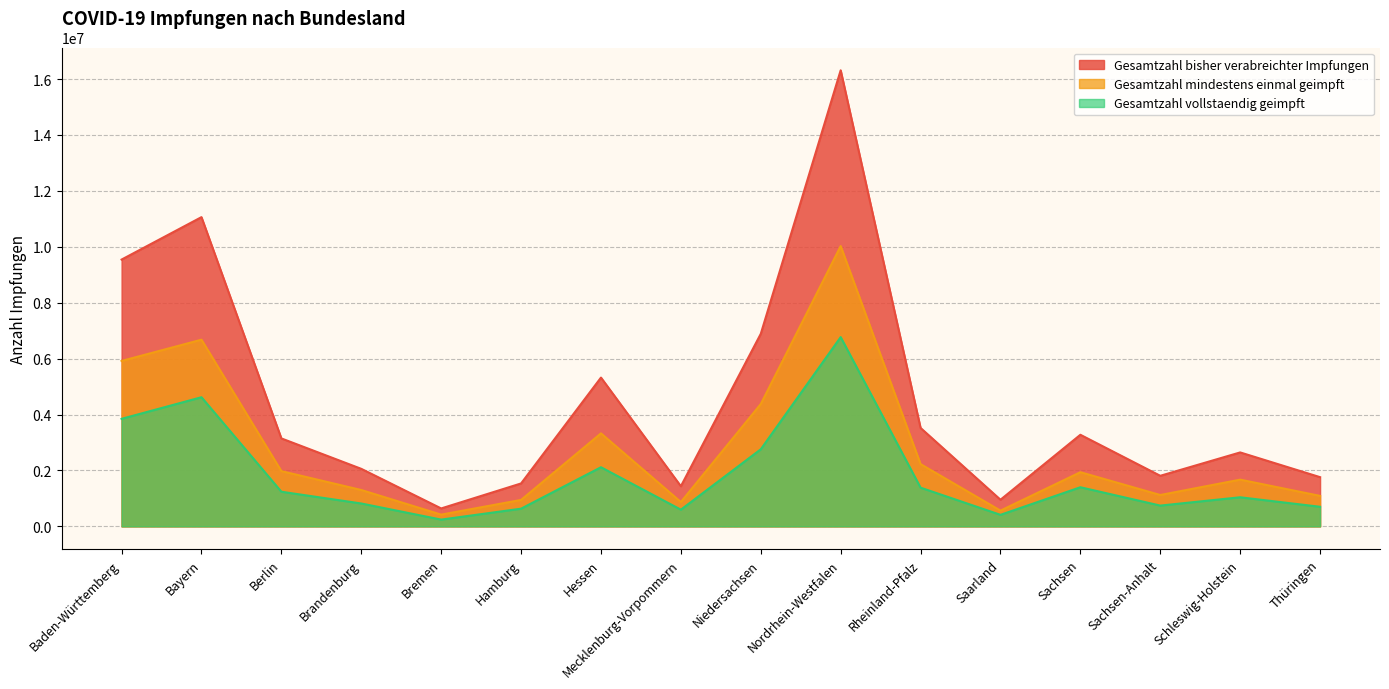

Reading left to right, list all the values displayed in this chart.

Gesamtzahl bisher verabreichter Impfungen: Baden-Württemberg=9543930	Bayern=11061772	Berlin=3145907	Brandenburg=2057472	Bremen=640875	Hamburg=1535387	Hessen=5322290	Mecklenburg-Vorpommern=1435188	Niedersachsen=6887383	Nordrhein-Westfalen=16314296	Rheinland-Pfalz=3520663	Saarland=952662	Sachsen=3276114	Sachsen-Anhalt=1808596	Schleswig-Holstein=2644756	Thüringen=1759737
Gesamtzahl mindestens einmal geimpft: Baden-Württemberg=5917320	Bayern=6677770	Berlin=1975842	Brandenburg=1300620	Bremen=419521	Hamburg=945612	Hessen=3326605	Mecklenburg-Vorpommern=870663	Niedersachsen=4376081	Nordrhein-Westfalen=10026816	Rheinland-Pfalz=2226753	Saarland=562714	Sachsen=1937096	Sachsen-Anhalt=1121727	Schleswig-Holstein=1670991	Thüringen=1090117
Gesamtzahl vollstaendig geimpft: Baden-Württemberg=3846748	Bayern=4619310	Berlin=1238574	Brandenburg=818157	Bremen=241653	Hamburg=632437	Hessen=2114978	Mecklenburg-Vorpommern=597105	Niedersachsen=2757010	Nordrhein-Westfalen=6770093	Rheinland-Pfalz=1384041	Saarland=412361	Sachsen=1398970	Sachsen-Anhalt=743050	Schleswig-Holstein=1040156	Thüringen=700251